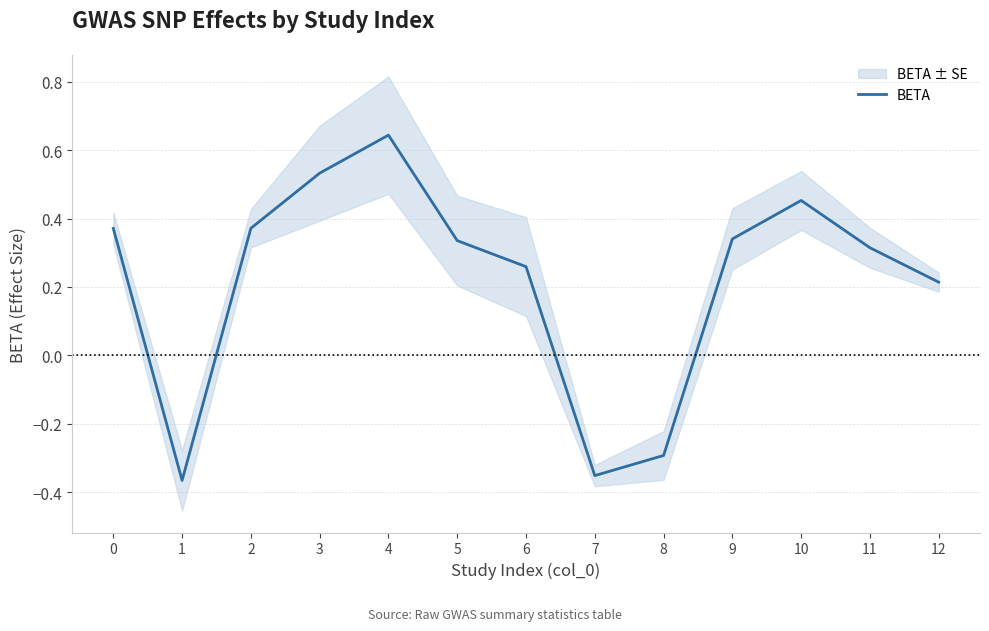

Where is the data nearest to the value 0?

12